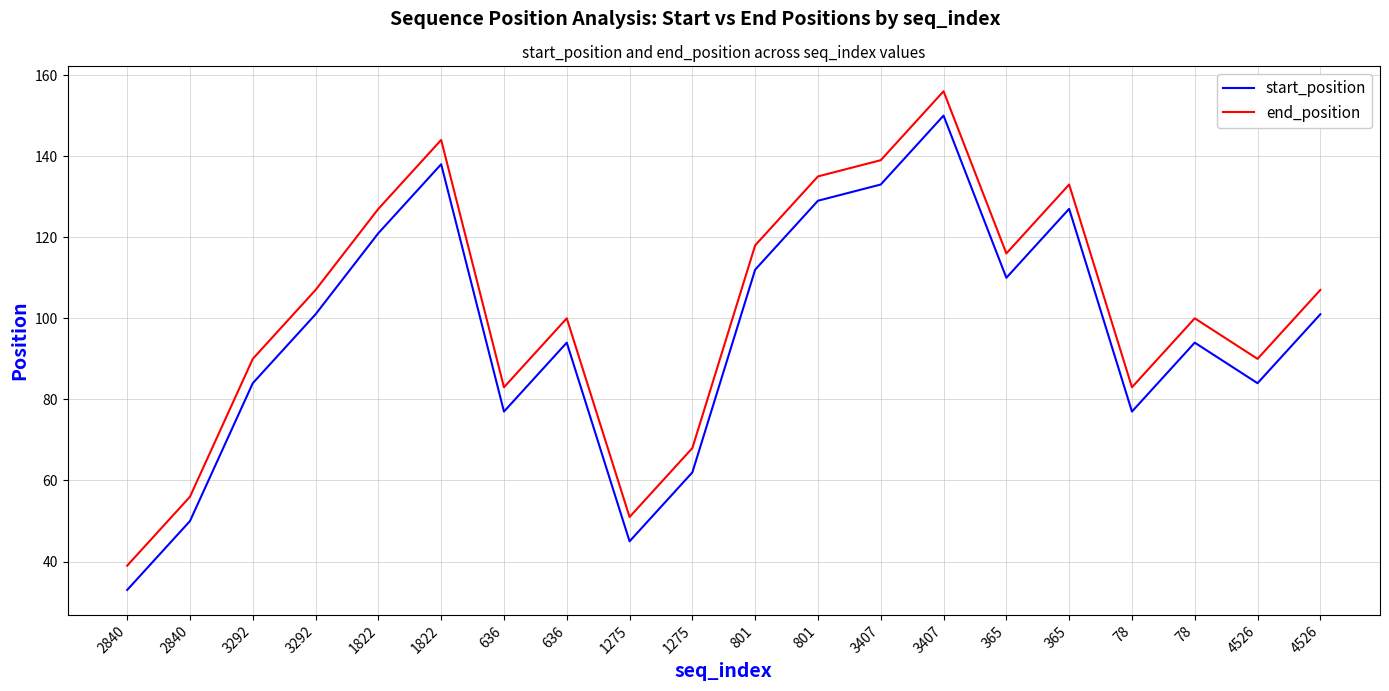

What is the sum of all end_position values?

2042